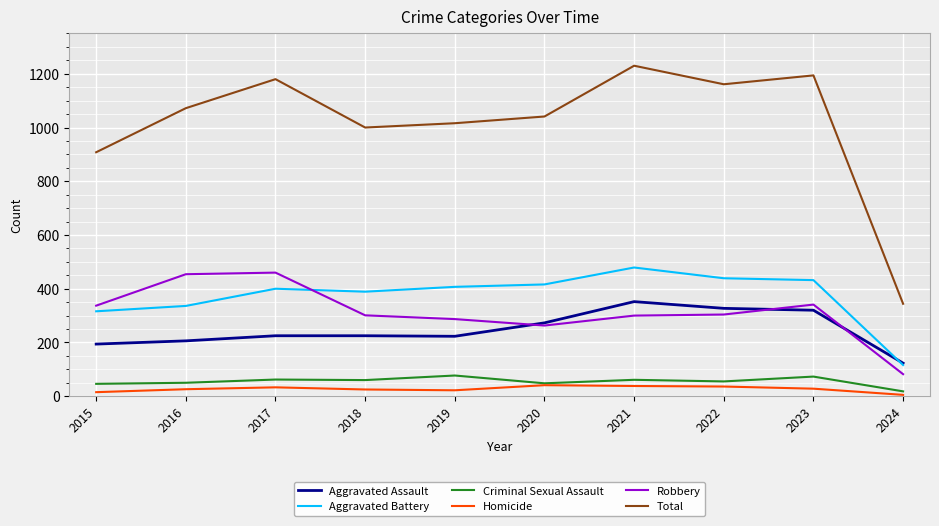

What is the minimum value shown in the chart?

5